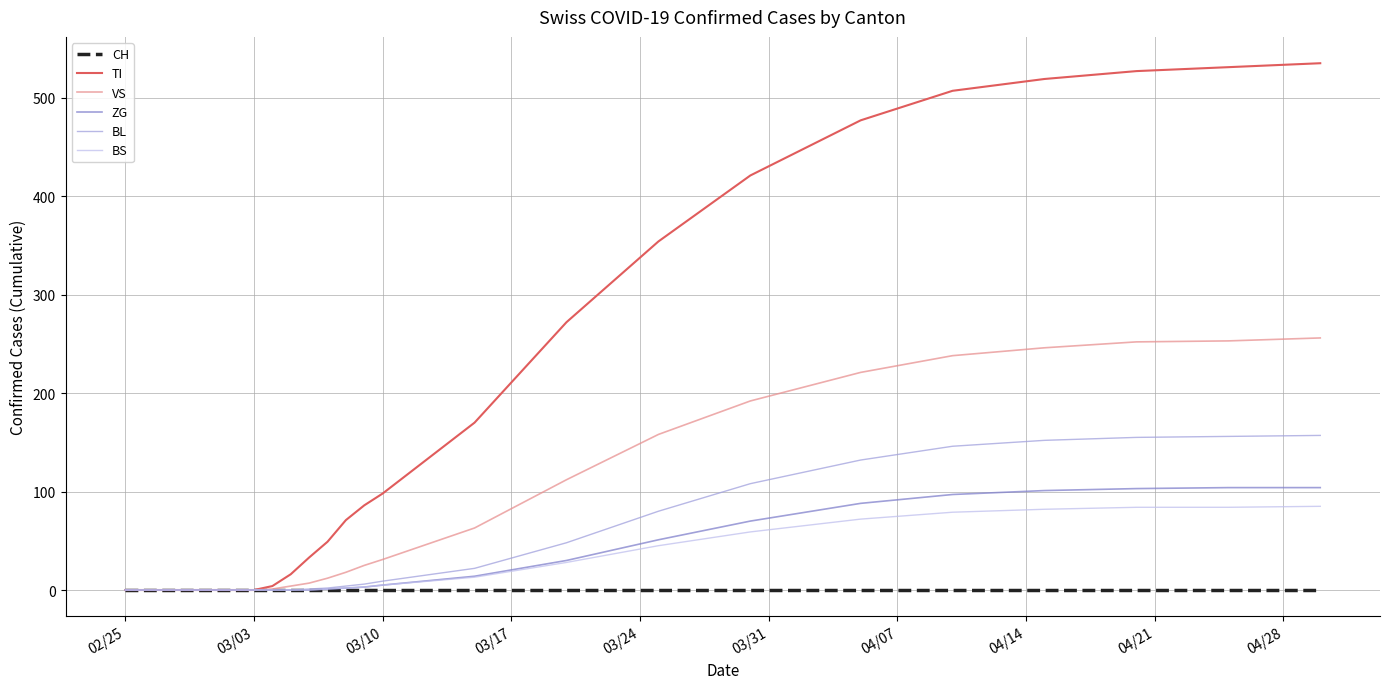

Which series has the largest range (max minus min)?

TI